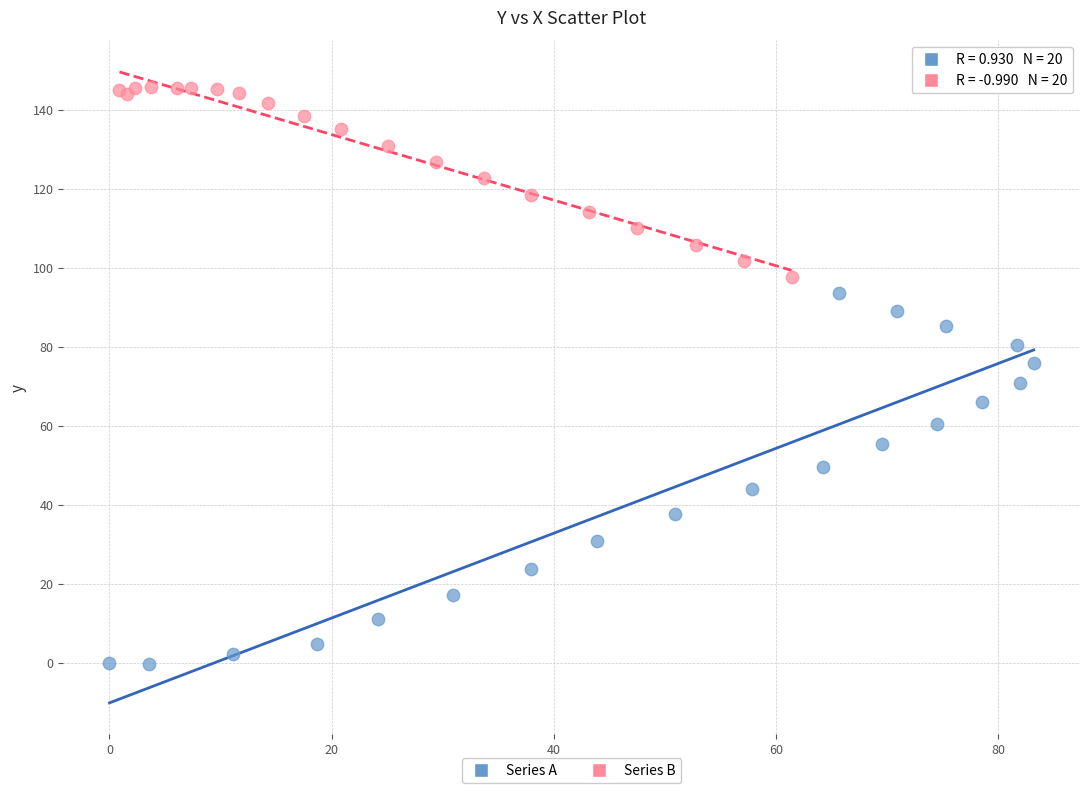

Which series reaches the minimum Y coordinate?

Series A